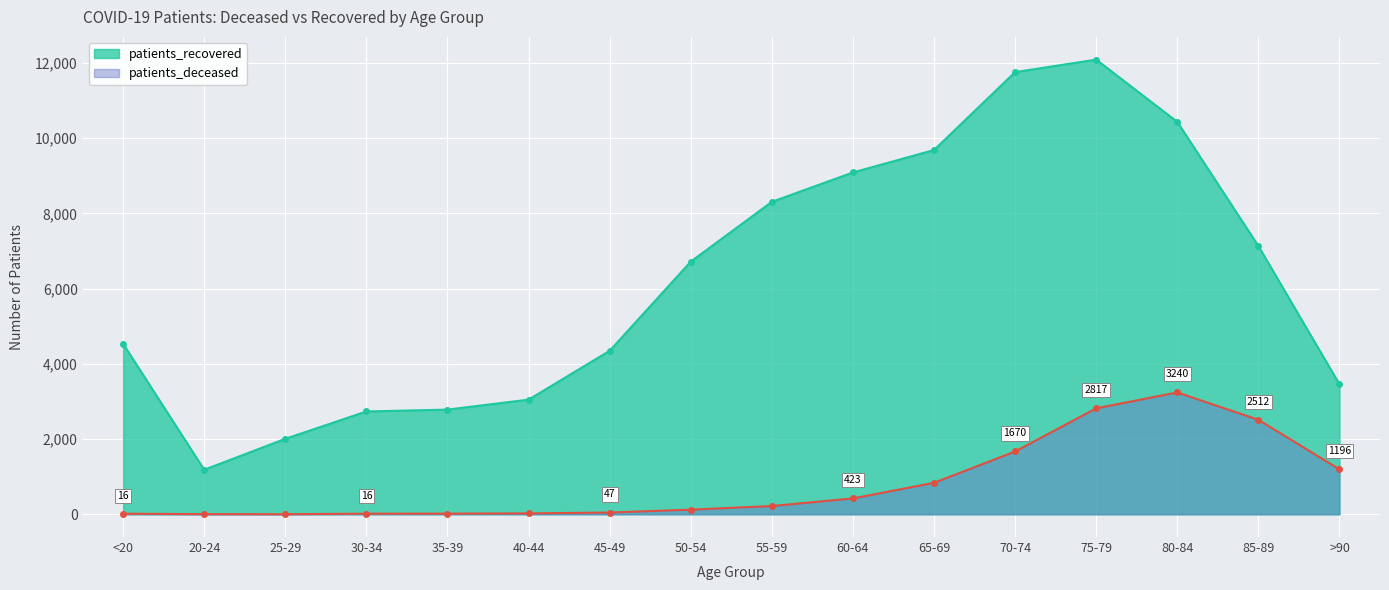

What is the total value across all series at 35-39?

2801